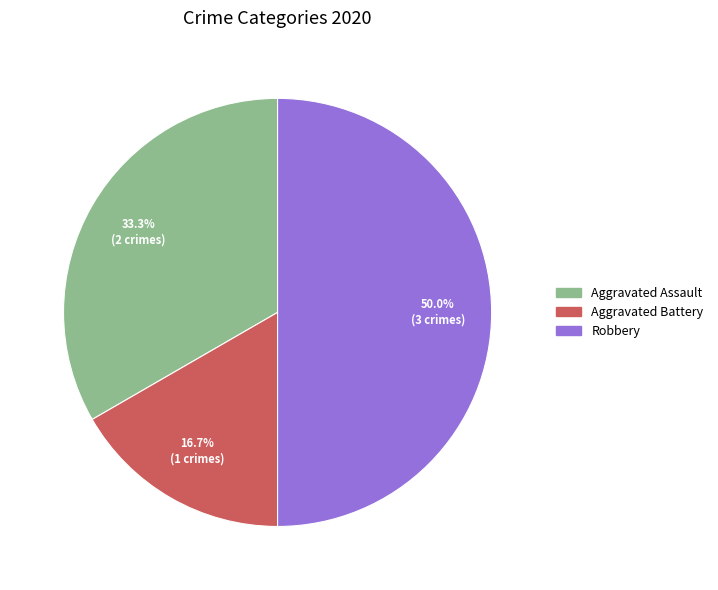

To the nearest percent, what percentage of the pie is Aggravated Assault?

33%